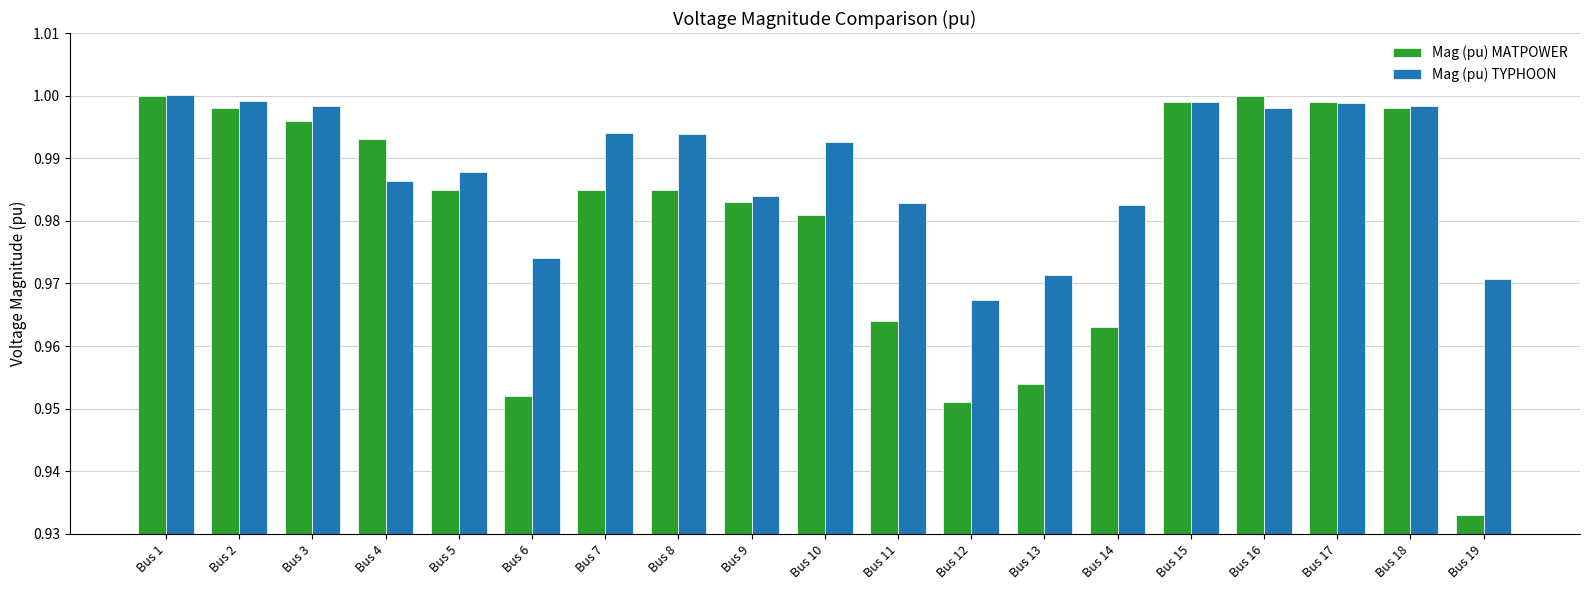

Which category has the lowest value in the Mag (pu) MATPOWER series?

Bus 19